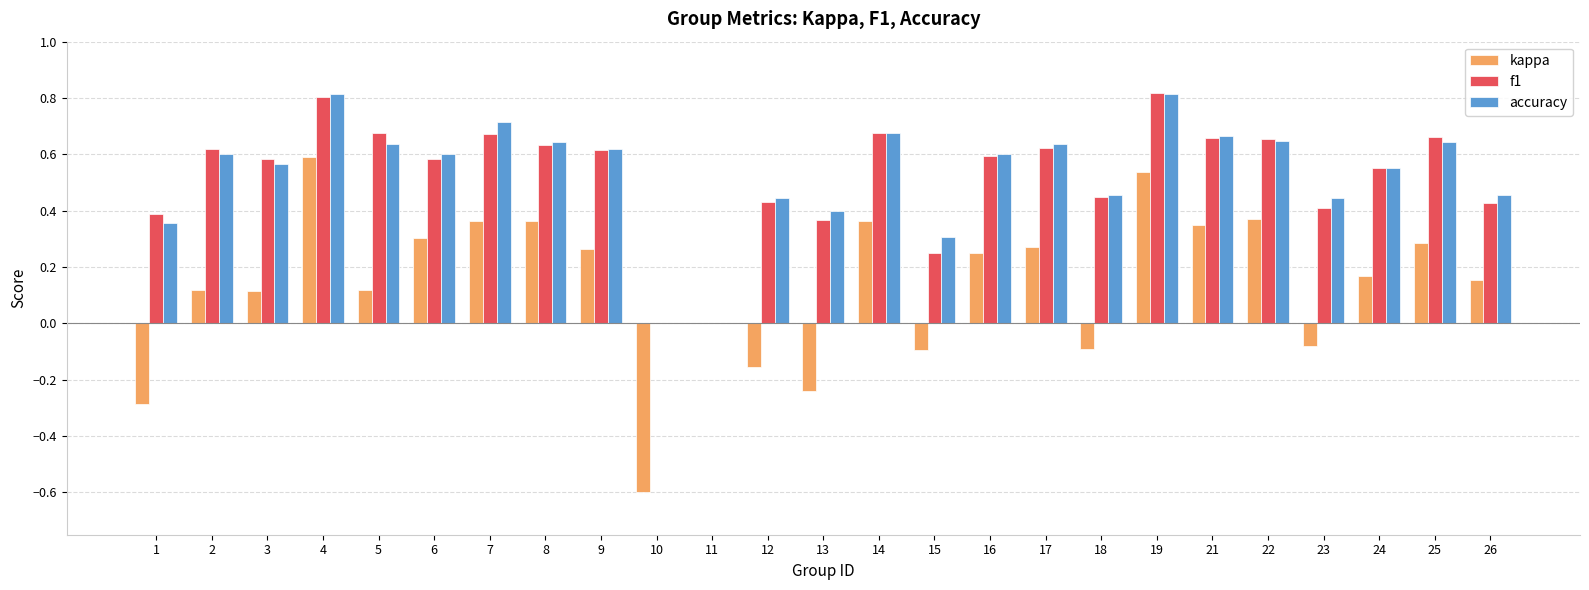

Is the value of accuracy at 3 greater than the value of kappa at 5?

Yes